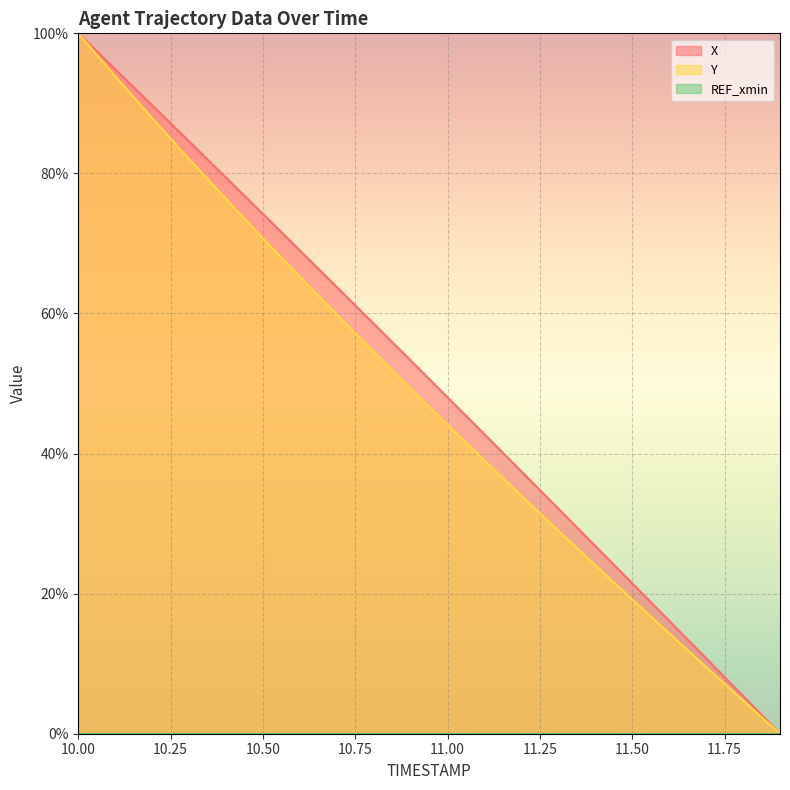

At which label does X reach its peak?

10.00